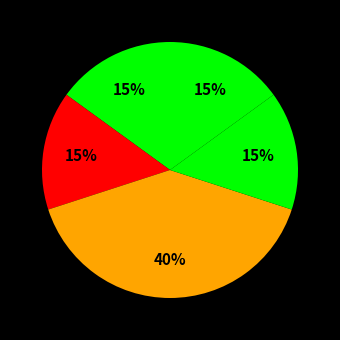

How many slices are in this pie chart?

5